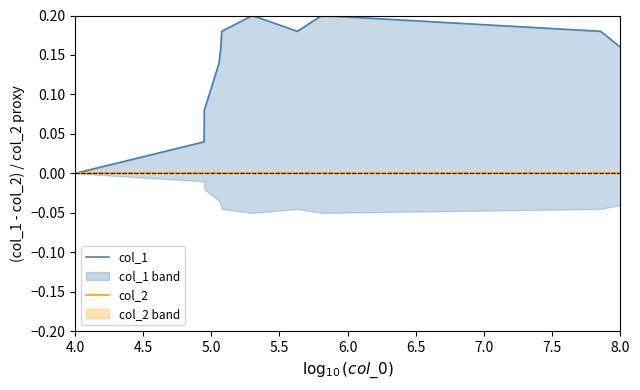

True or false: col_1 and col_2 intersect in this chart.

False